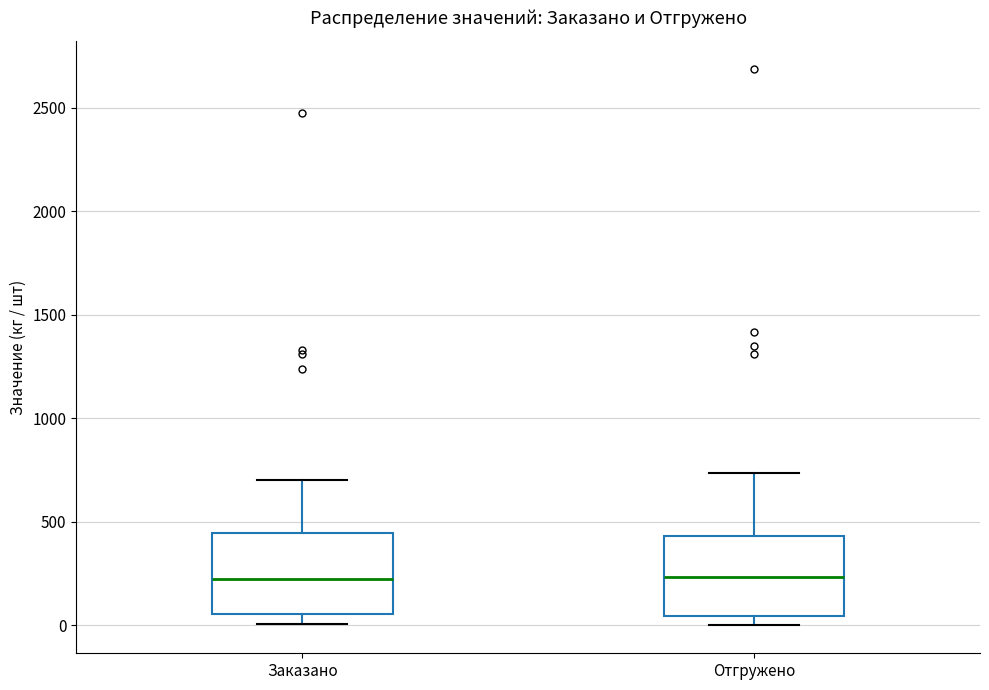

Reading left to right, transcribe this box plot: for each box, give where its median line is, the range the box spans, and where its two whiskers end, as read against the y-axis. The values are not printed on the chart, so give them approximately, as read against the axis.

Заказано: median 250, box 50 to 450, whiskers 0 to 700
Отгружено: median 250, box 50 to 450, whiskers 0 to 750